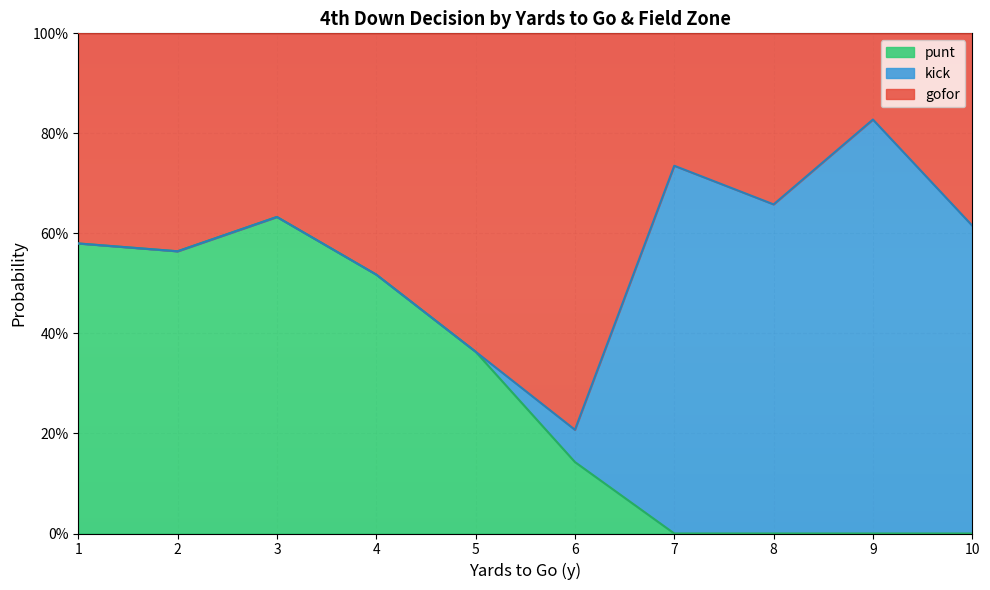

What are all the series names shown in the legend?

punt, kick, gofor